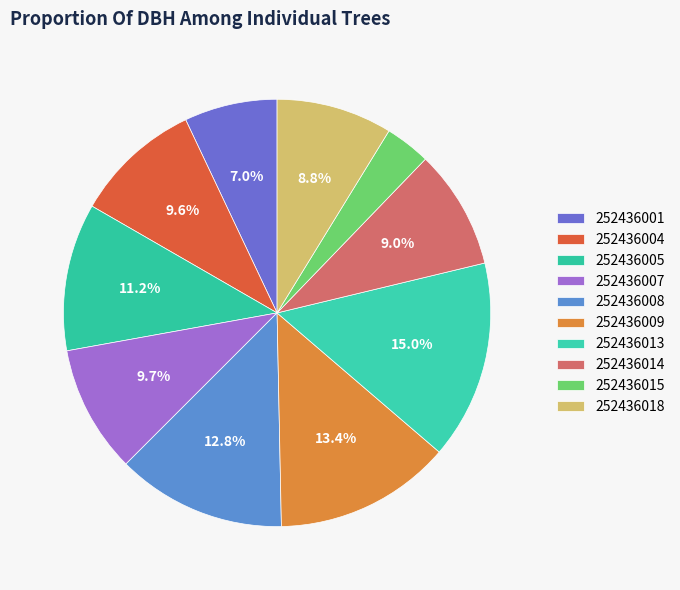

How many segments does this pie chart have?

10